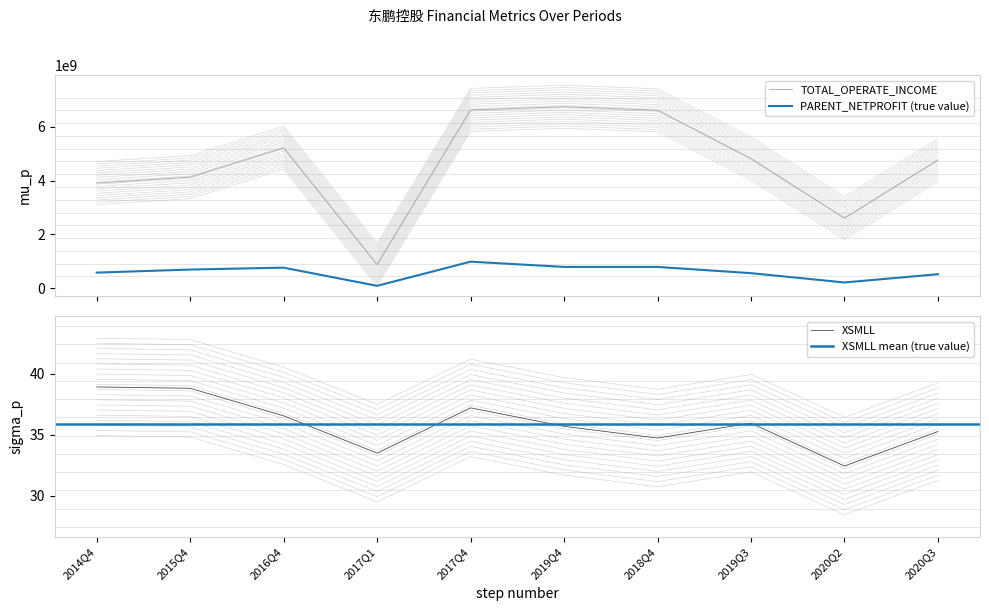

Is this an area chart (filled region under the line)?

No